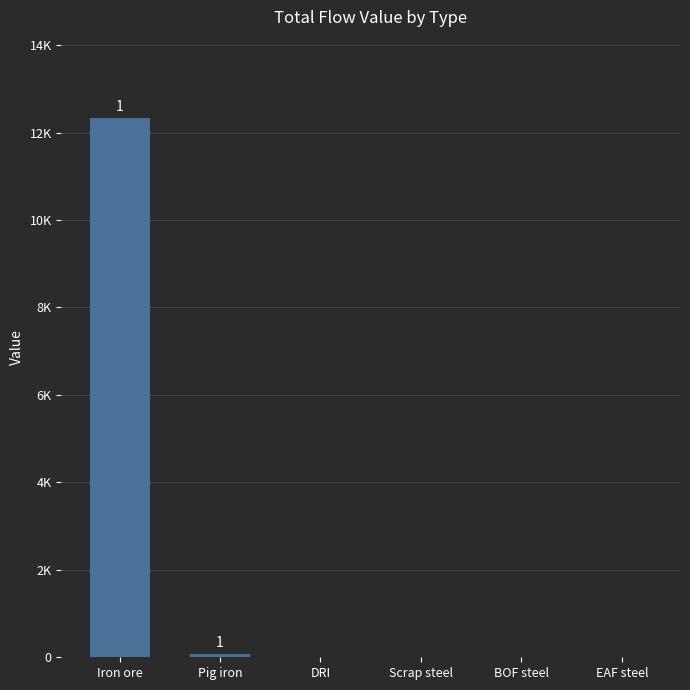

True or false: the data shows 4155.8 at BOF steel.

False